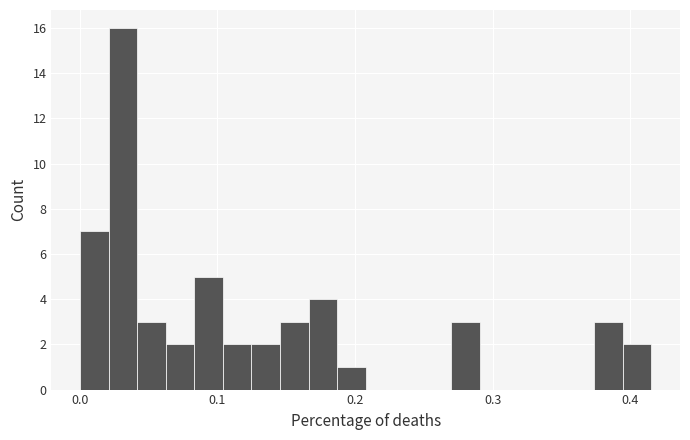

Read against the x-axis, roughly where is the centre of the tallest bar?

0.03